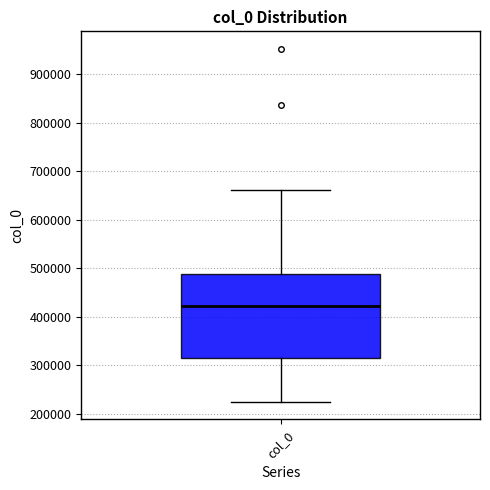

Transcribe this box plot: give where the median line is, the range the box spans, and where the two whiskers end, as read against the y-axis. The values are not printed on the chart, so give them approximately, as read against the axis.

median 420000, box 310000 to 490000, whiskers 220000 to 660000